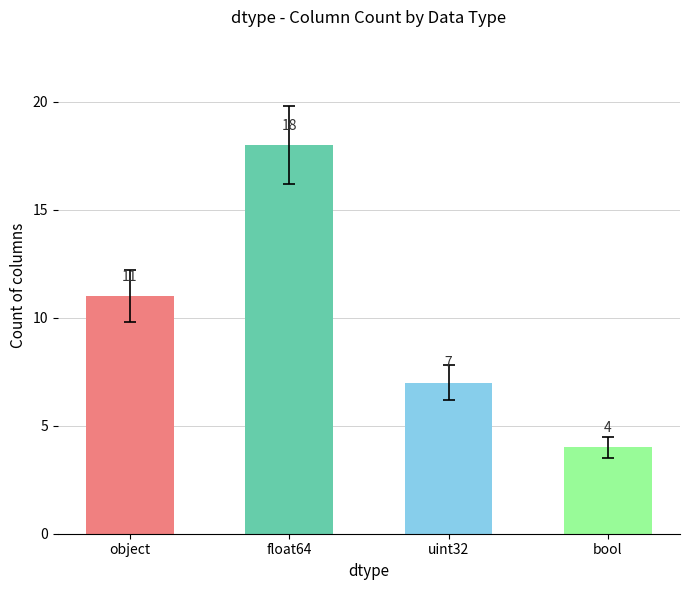

What is the value of the 3rd bar from the left?

7